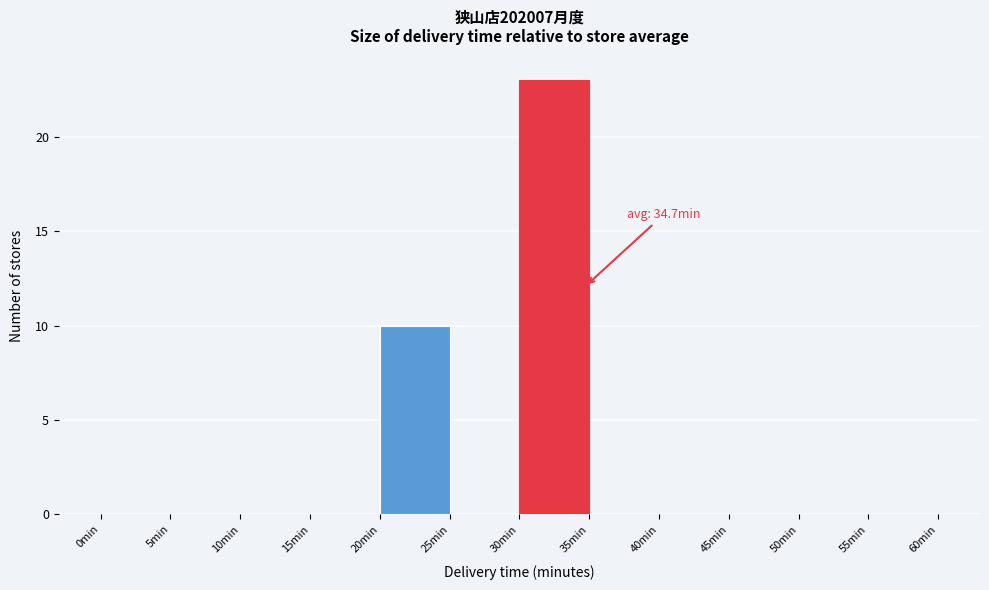

Which range on the x-axis has the tallest bar?

30 to 35